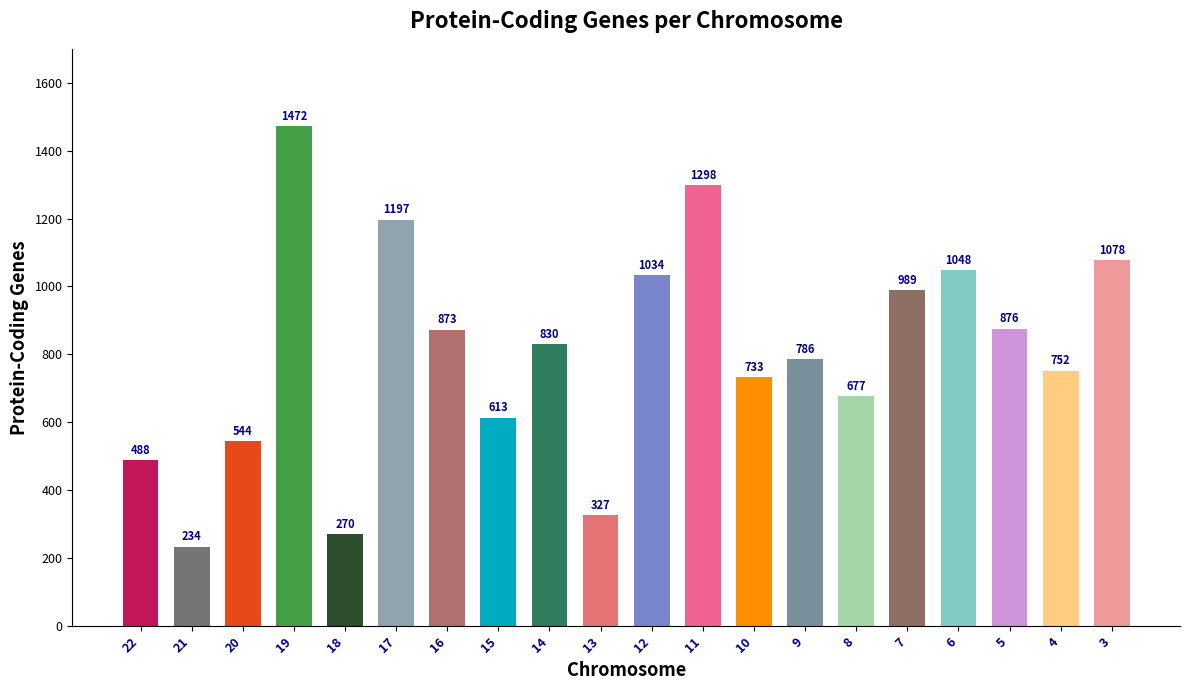

What is the difference between the second highest and minimum values?

1064